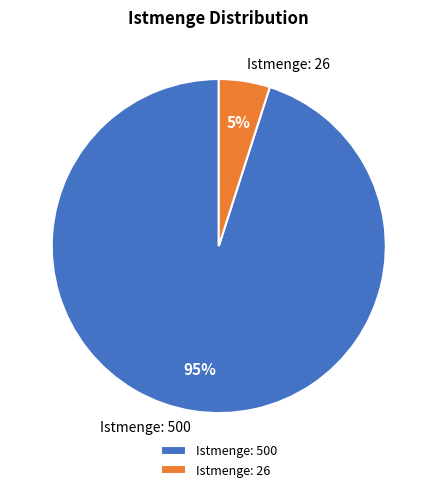

Between Istmenge: 500 and Istmenge: 26, which is larger?

Istmenge: 500